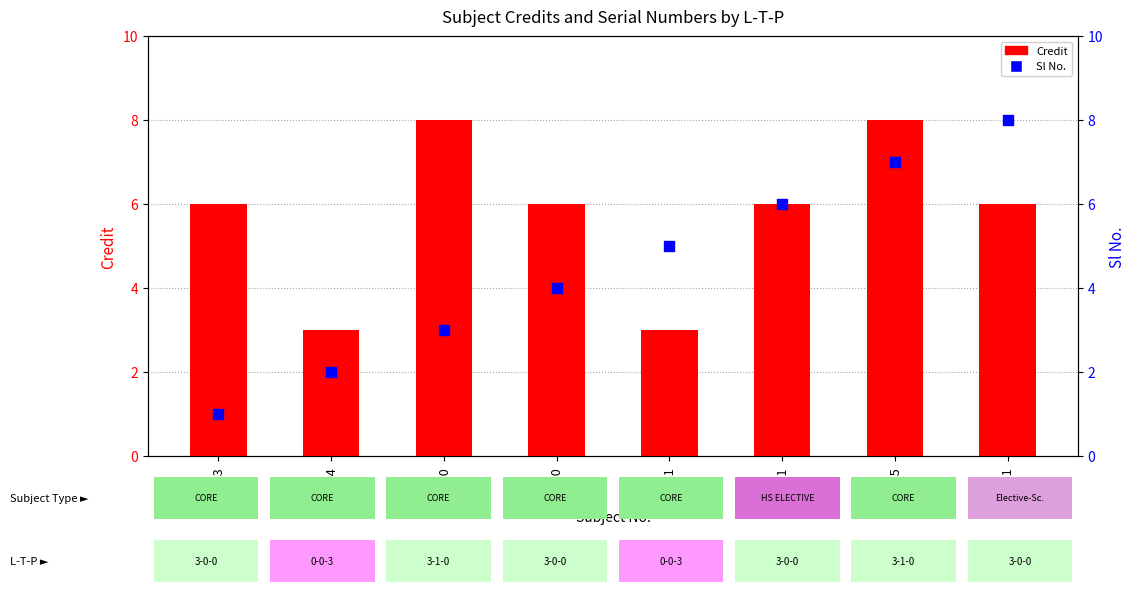

Is the value of Sl No. at MA225 greater than the value of Credit at HS211?

Yes